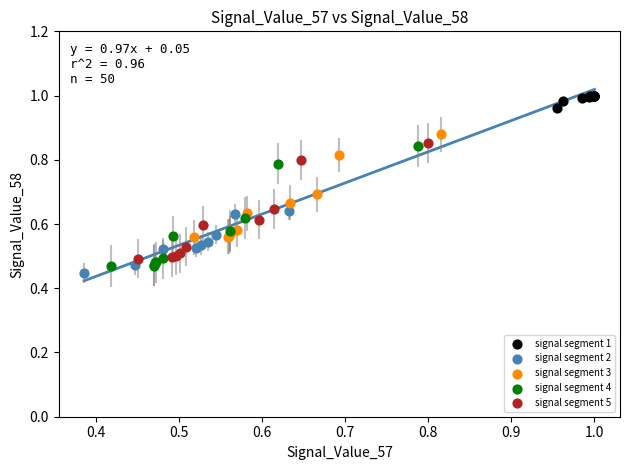

Which series contains the highest Y value?

signal segment 1